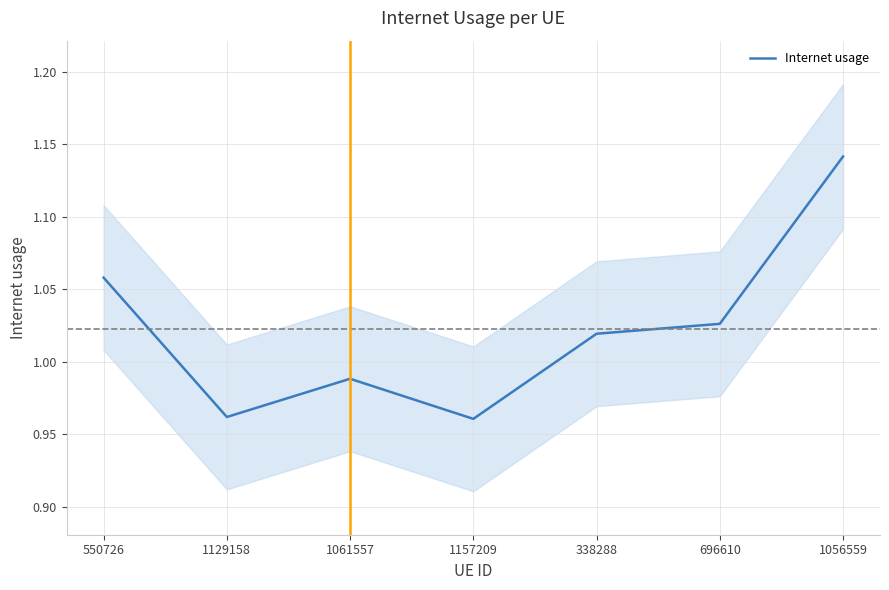

Reading right to left, transcribe all the data shown in this chart.

1056559=1.1	696610=1.0	338288=1.0	1157209=1.0	1061557=1.0	1129158=1.0	550726=1.1